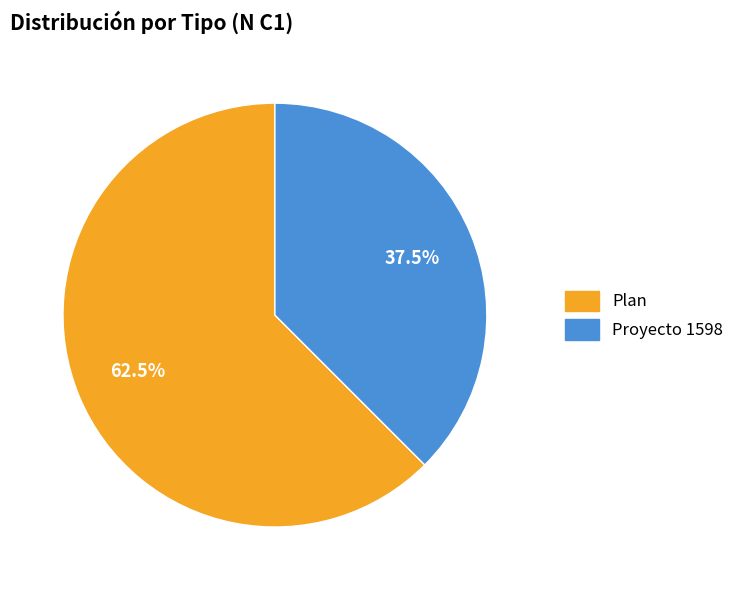

How many segments does this pie chart have?

2